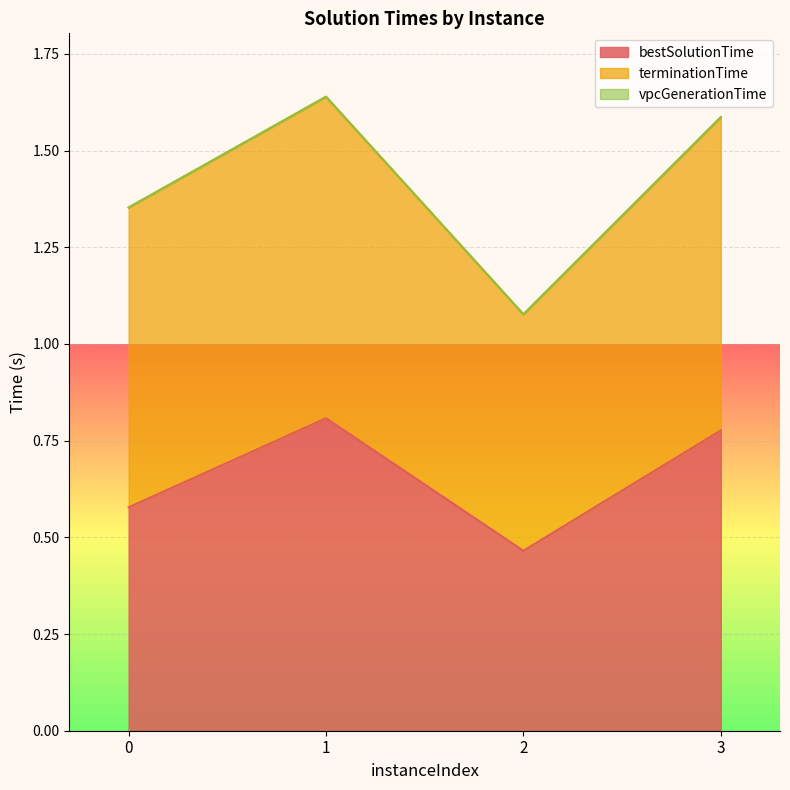

Which has a higher value, 3 or 0?

3